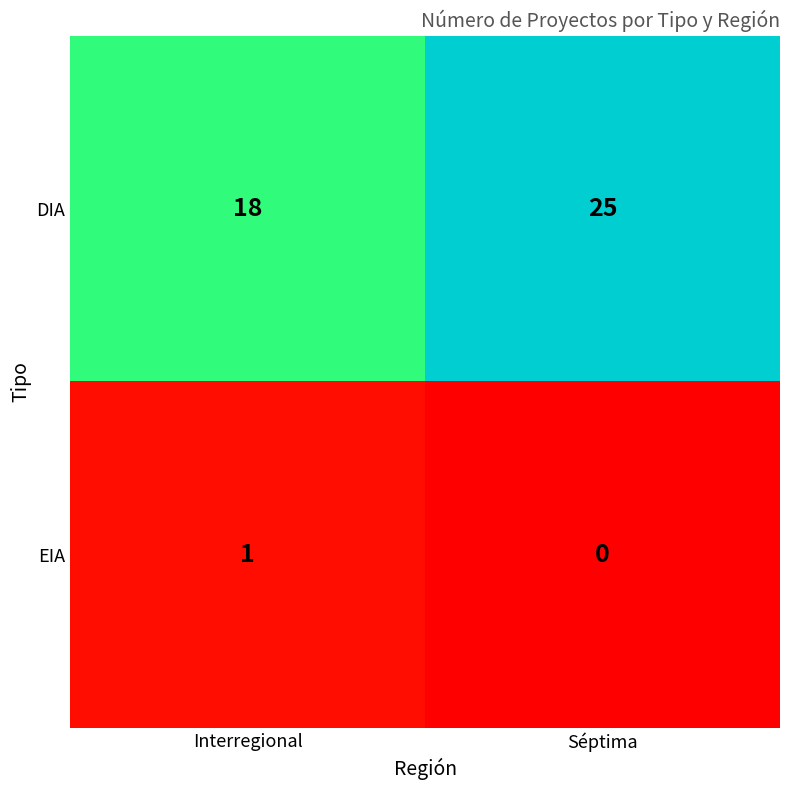

The EIA series shows 0 at Séptima. True or false?

True